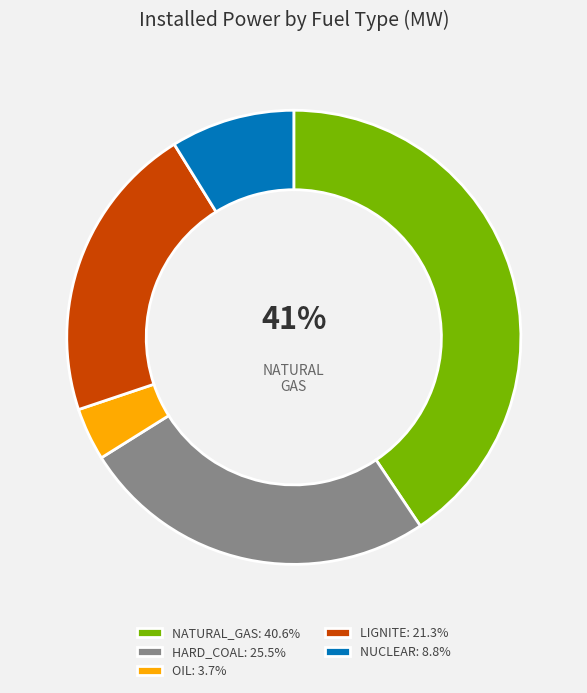

Does NATURAL_GAS: 40.6% represent more than half of the total?

No